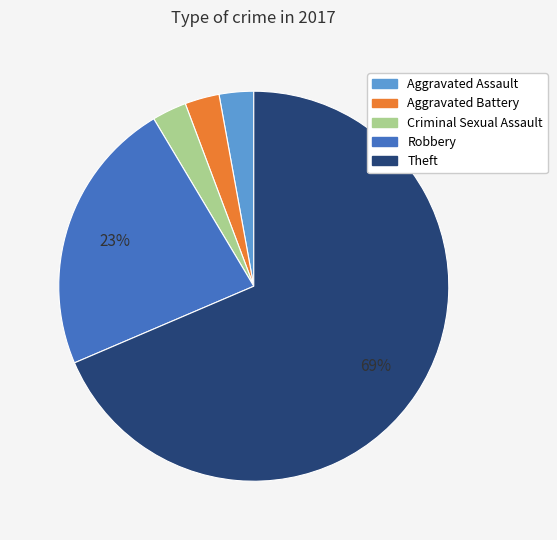

How many segments does this pie chart have?

5